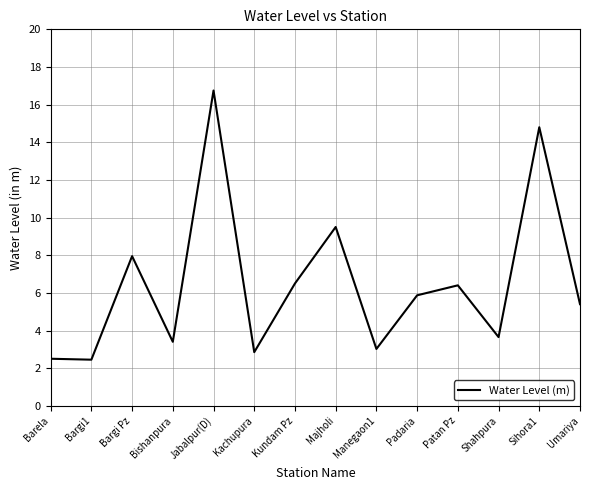

What is the average value?

6.5